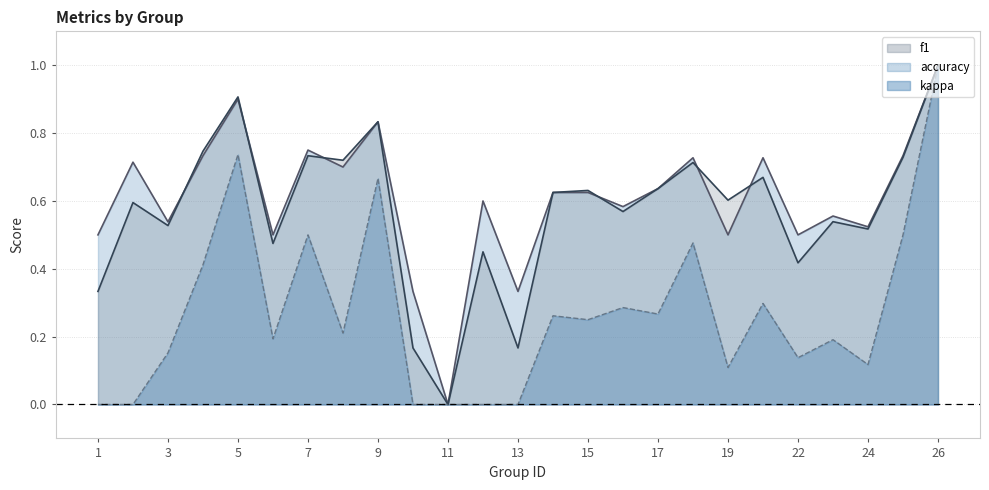

What are all the series names shown in the legend?

f1, accuracy, kappa